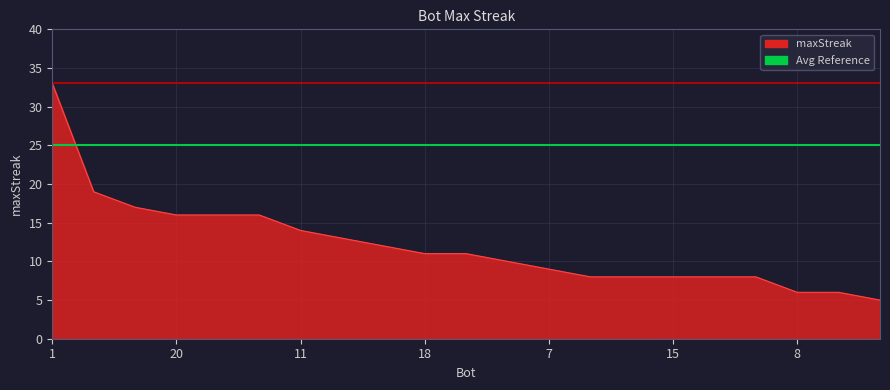

Which label corresponds to the largest value in the chart?

1